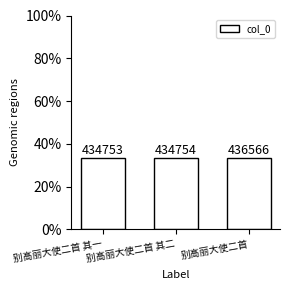

What is the difference between the values at 别高丽大使二首 其一 and 别高丽大使二首?

0.1